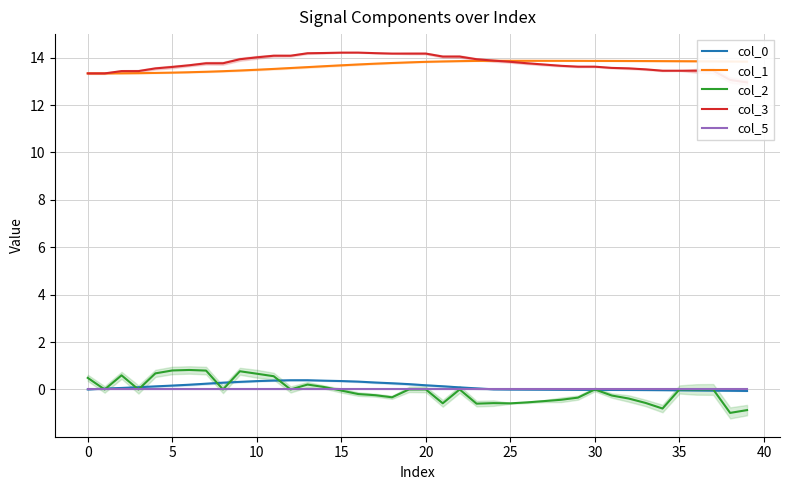

What are all the series names shown in the legend?

col_0, col_1, col_2, col_3, col_5